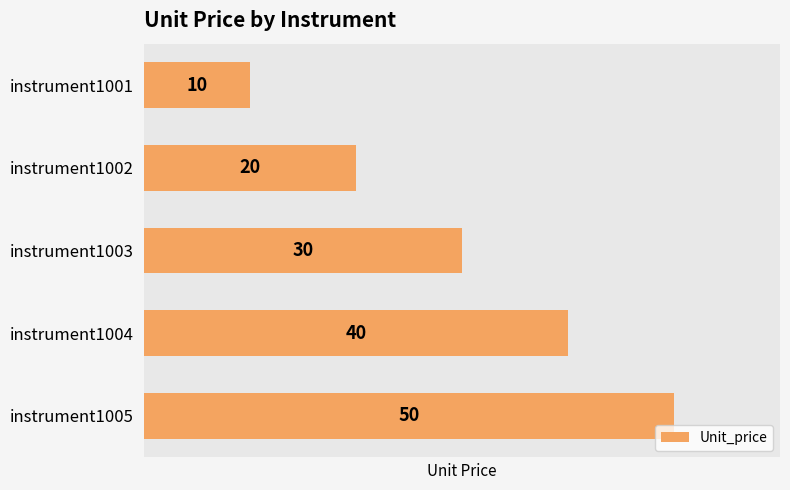

What is the difference between the second highest and second lowest values?

20